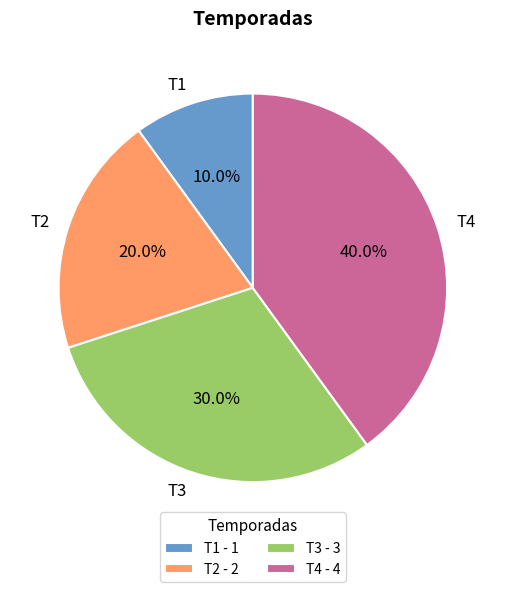

To the nearest percent, what is the combined percentage of T2 and T1?

30%